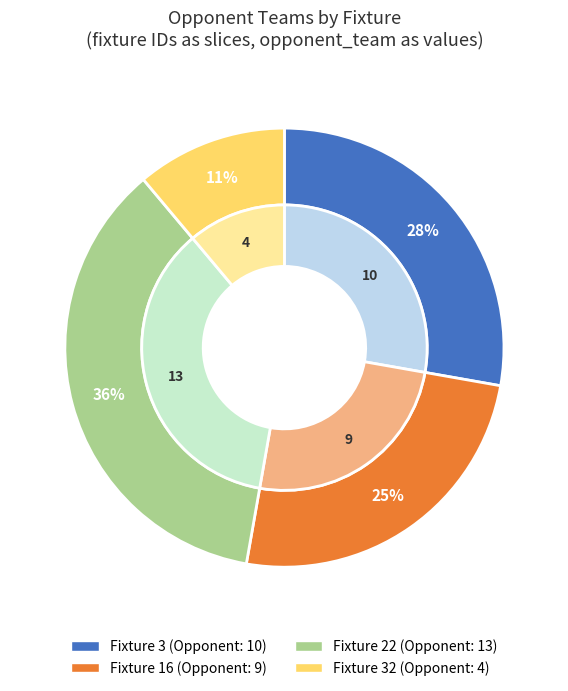

Which has a higher value, Fixture 32 or Fixture 22?

Fixture 22